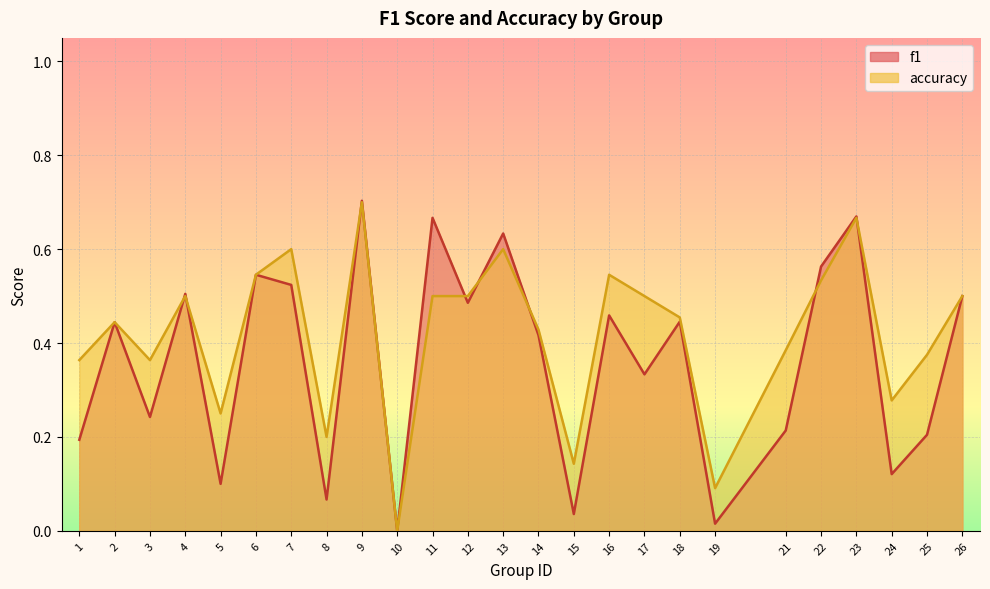

List the series in order of their peak value, highest first.

f1, accuracy